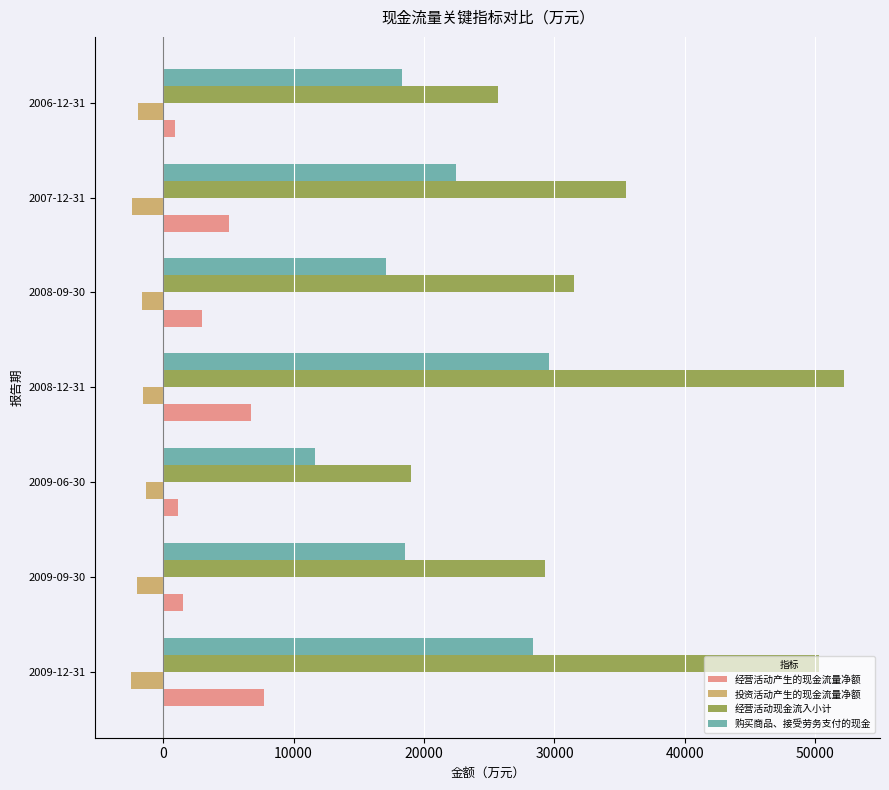

Which category has the highest value in the 购买商品、接受劳务支付的现金 series?

2008-12-31